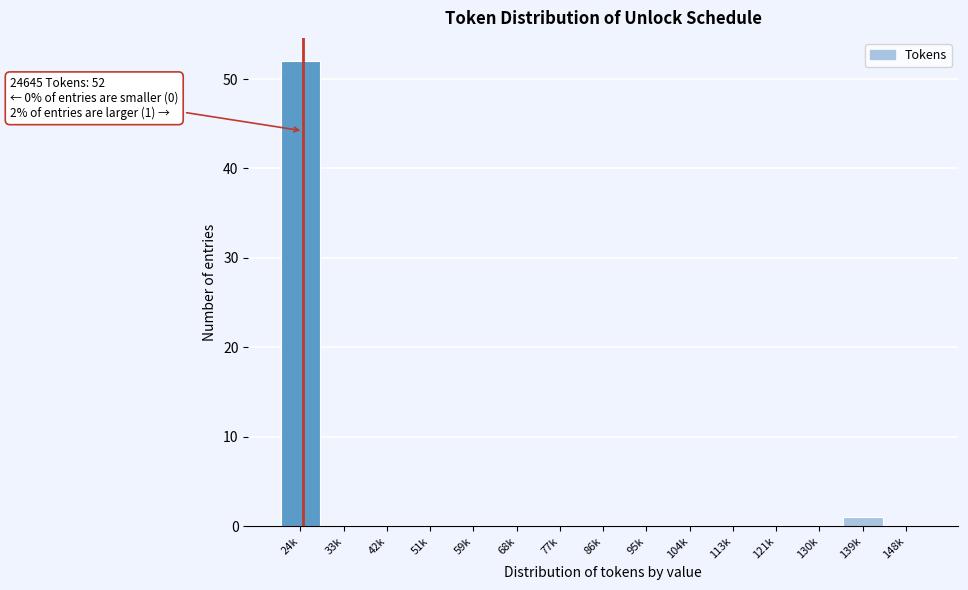

Reading left to right, list all the values displayed in this chart.

24k=52	33k=0	42k=0	51k=0	59k=0	68k=0	77k=0	86k=0	95k=0	104k=0	113k=0	121k=0	130k=0	139k=1	148k=0